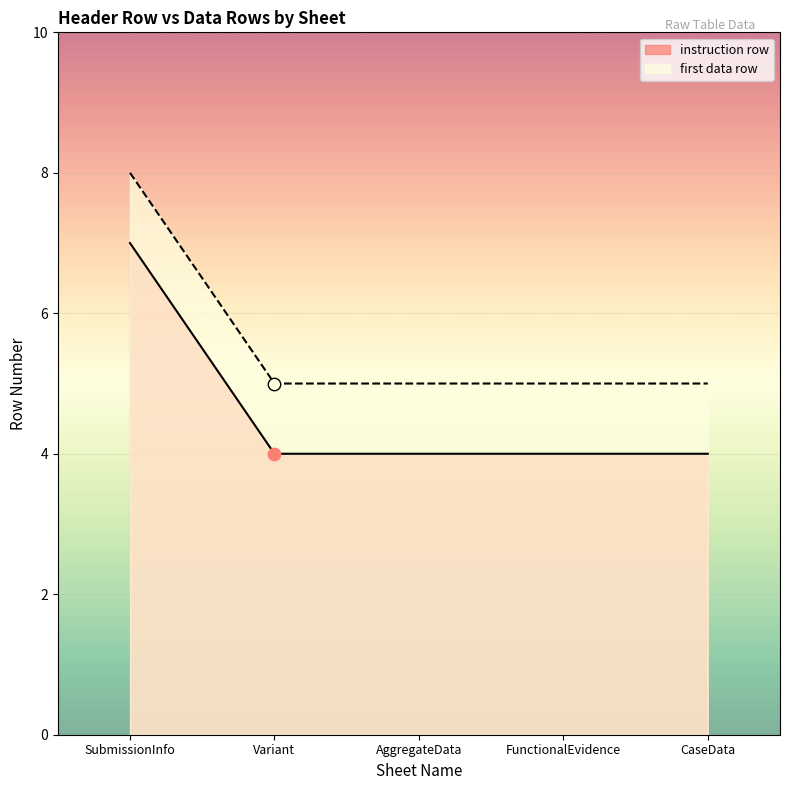

Is the value of instruction row at SubmissionInfo greater than the value of first data row at SubmissionInfo?

No